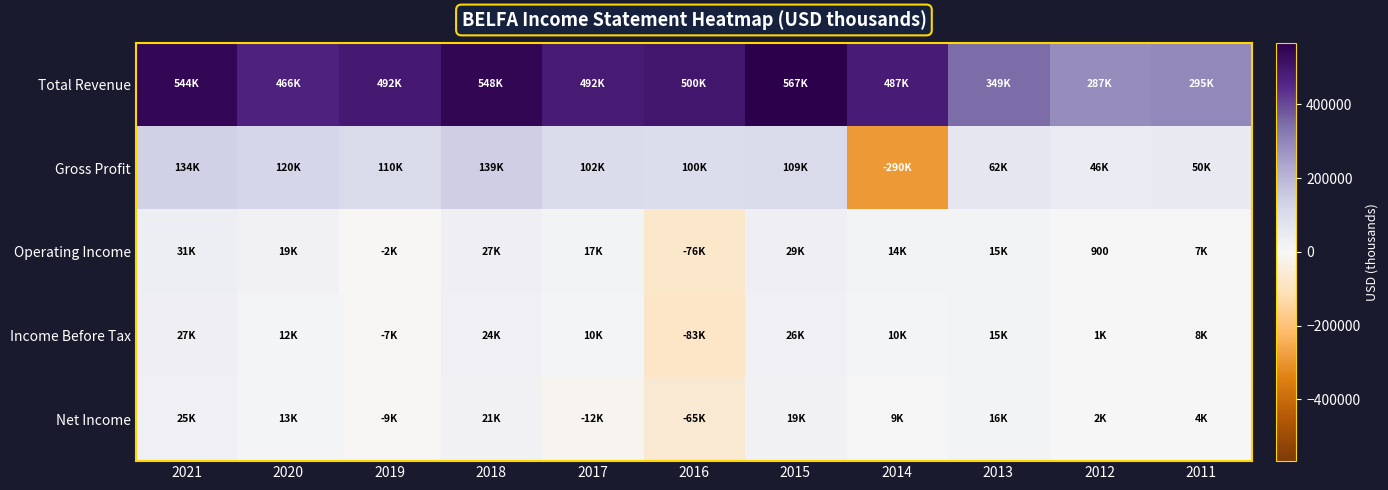

Between 2020 and 2012, which series saw the biggest shift?

Total Revenue